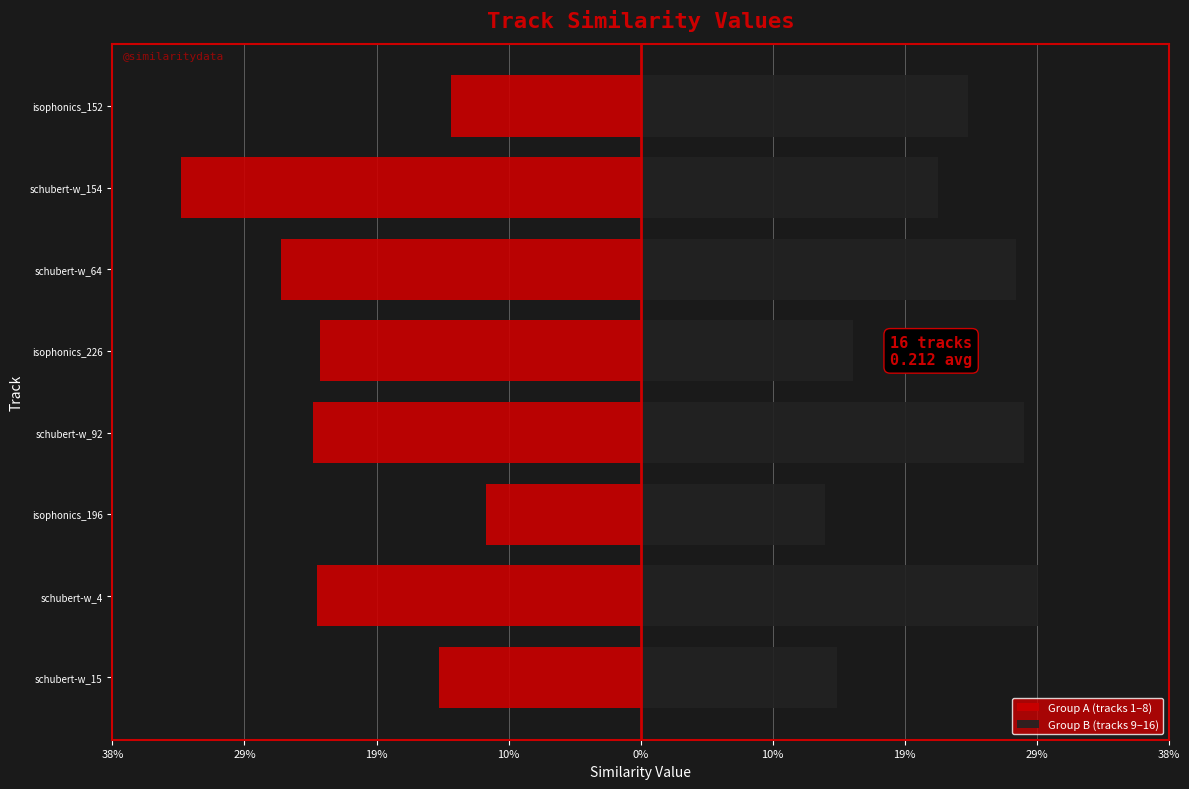

What is the sum of all Group A (tracks 1–8) values?

-1.7